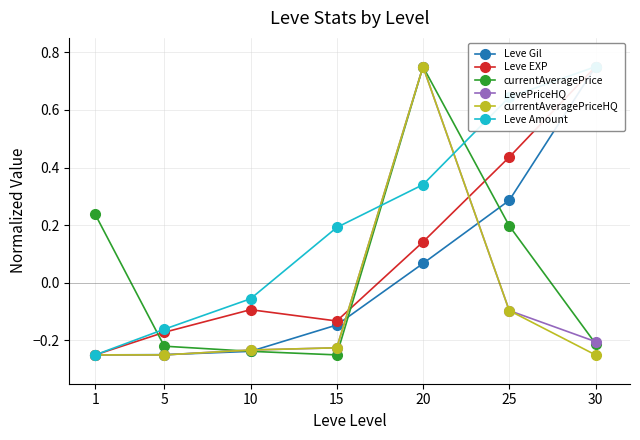

Which label corresponds to the largest value in the chart?

30